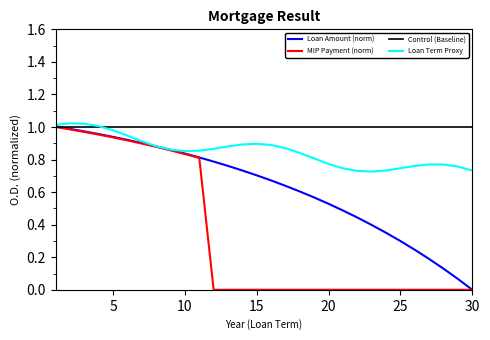

Which series has the largest total across all categories?

Control (Baseline)